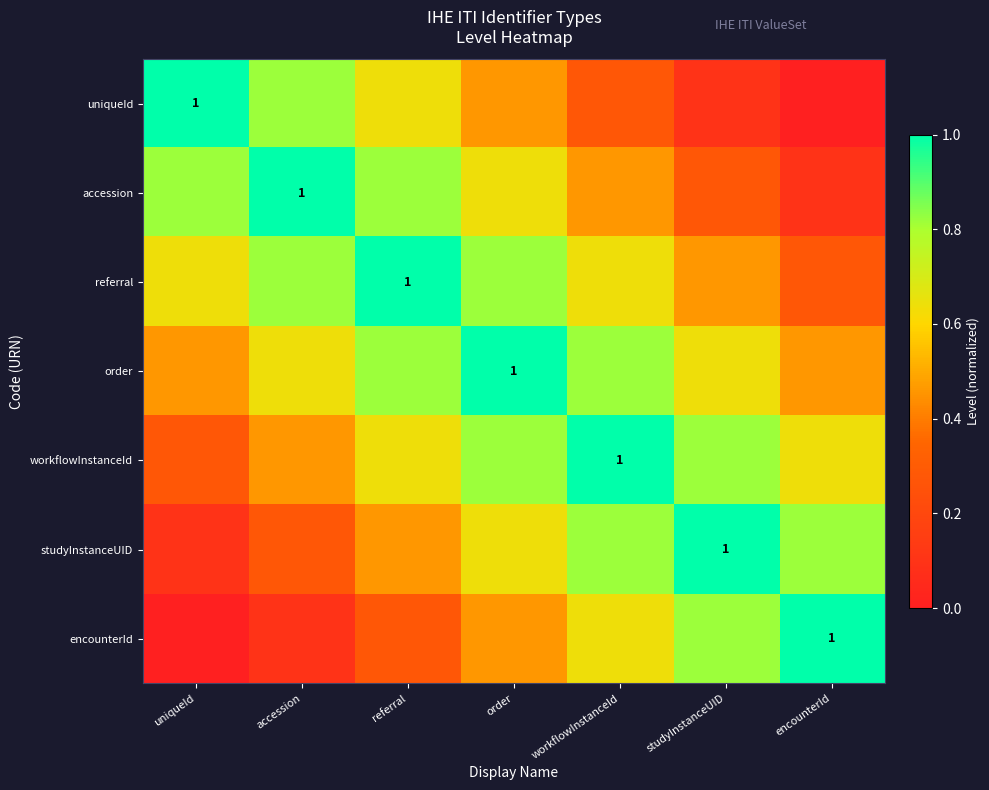

The referral series shows 0.6 at uniqueId. True or false?

True